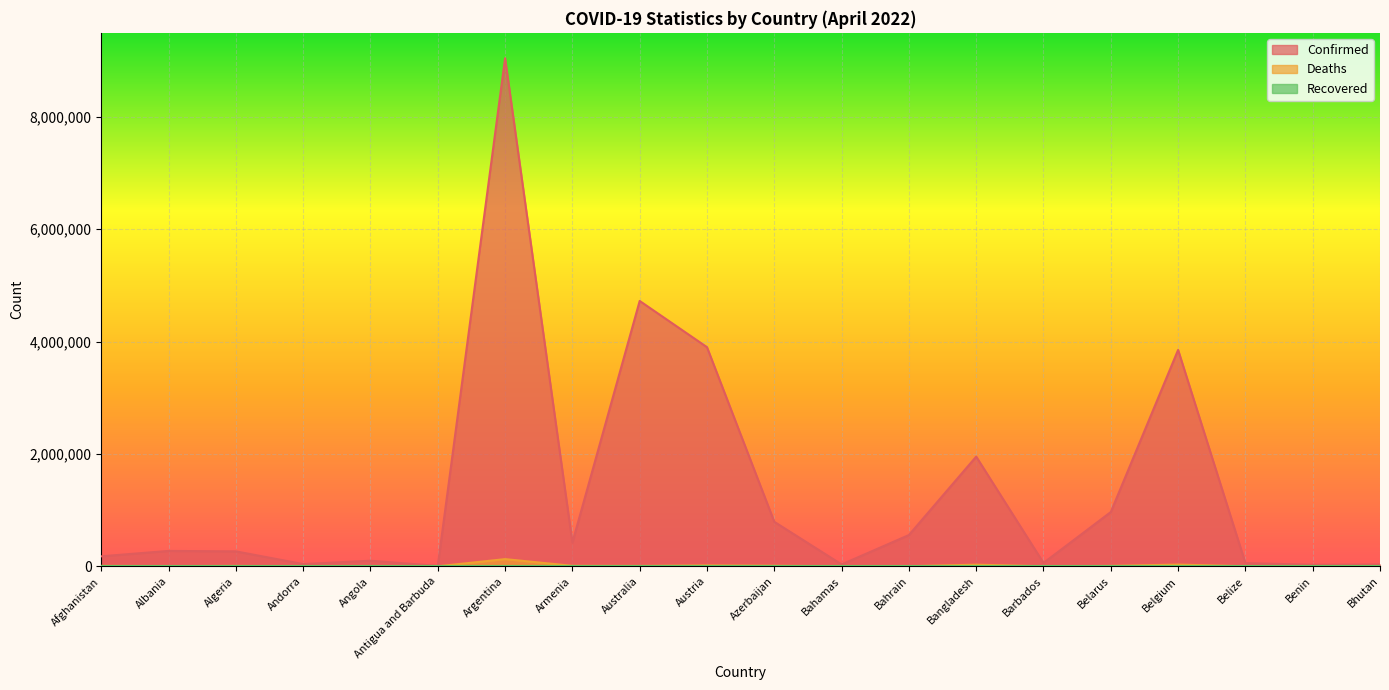

Which series has the largest total across all categories?

Confirmed